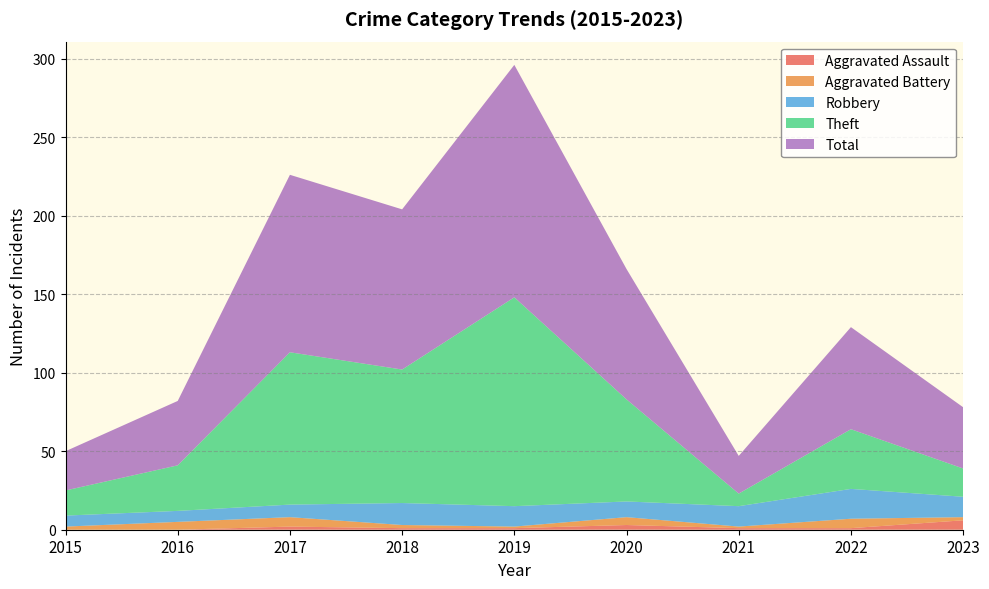

Reading left to right, transcribe all the data shown in this chart.

Aggravated Assault: 2015=0	2016=0	2017=2	2018=1	2019=1	2020=3	2021=1	2022=1	2023=6
Aggravated Battery: 2015=2	2016=5	2017=6	2018=2	2019=1	2020=5	2021=1	2022=6	2023=2
Robbery: 2015=7	2016=7	2017=8	2018=14	2019=13	2020=10	2021=13	2022=19	2023=13
Theft: 2015=16	2016=29	2017=97	2018=85	2019=133	2020=65	2021=8	2022=38	2023=18
Total: 2015=25	2016=41	2017=113	2018=102	2019=148	2020=83	2021=24	2022=65	2023=39